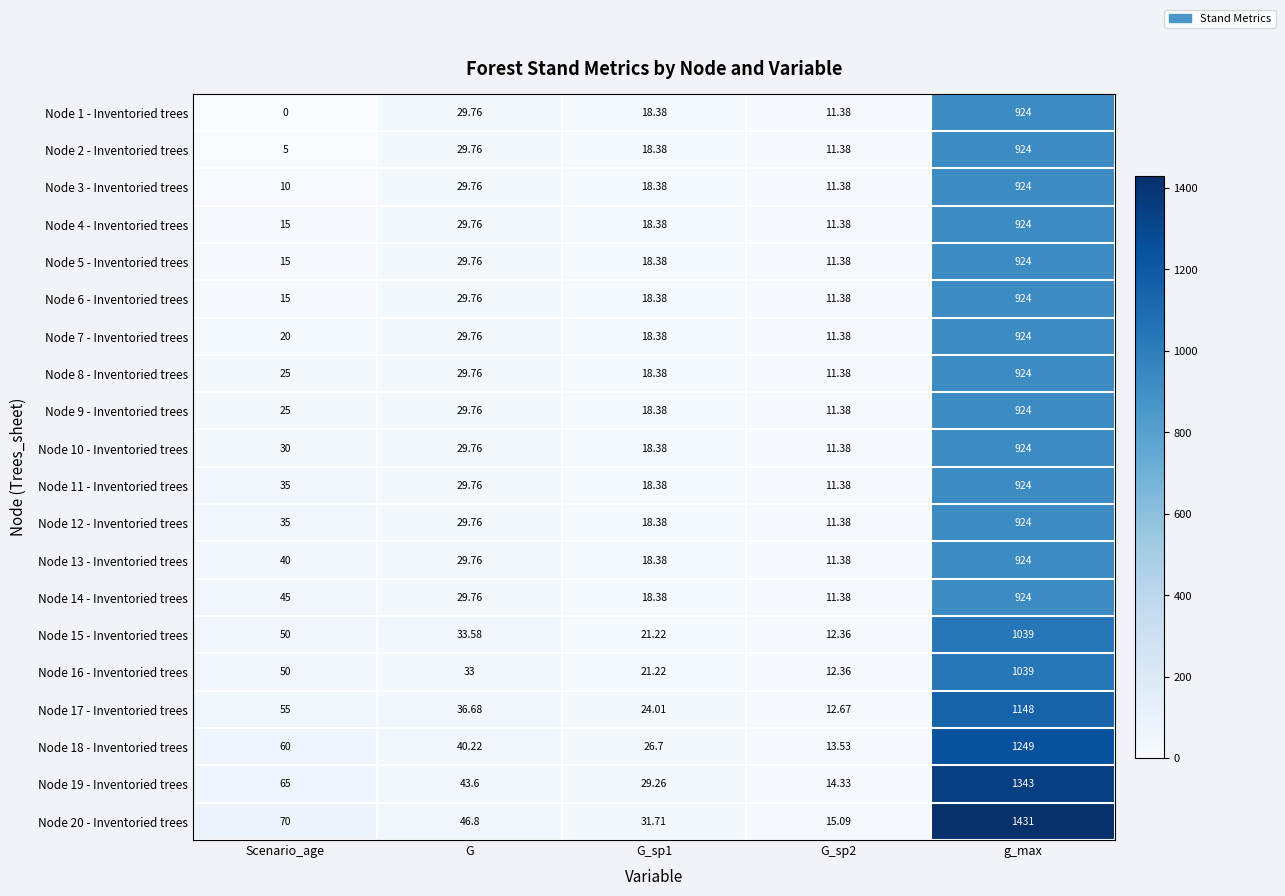

How many values in the Node 18 - Inventoried trees series are below 40?

2